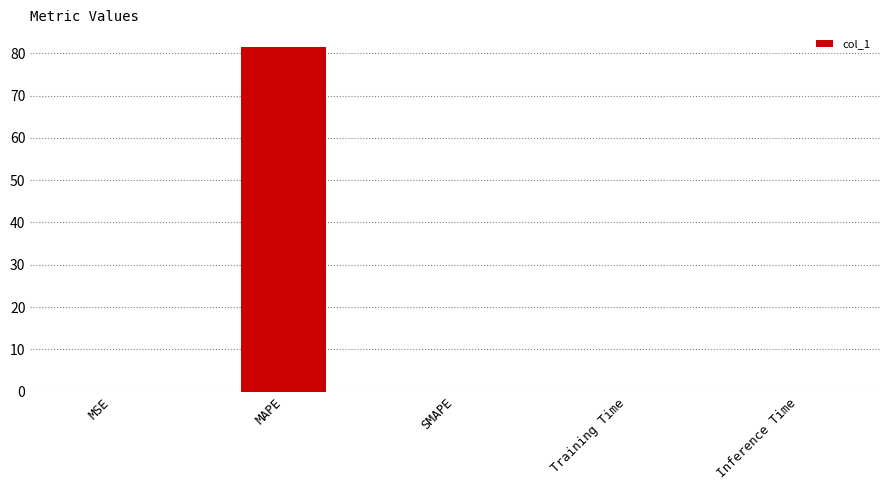

The chart shows a value of 0.0 at Training Time. True or false?

True